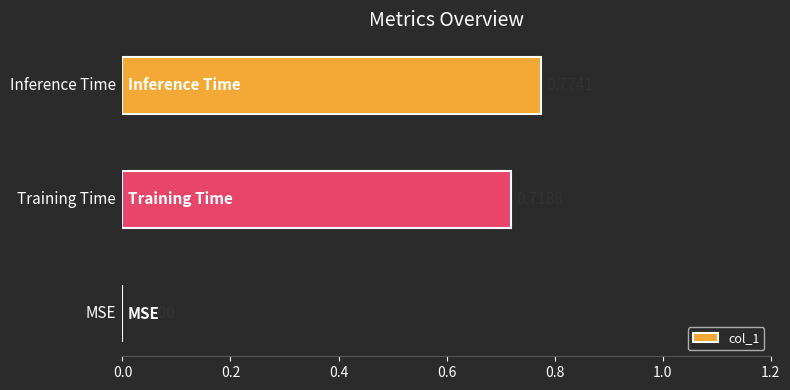

How many series are shown in this chart?

1